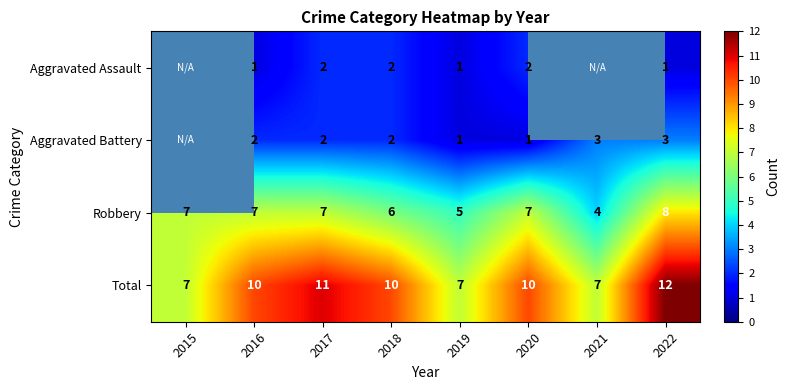

At 2022, list the series in order from smallest to largest.

Aggravated Assault, Aggravated Battery, Robbery, Total